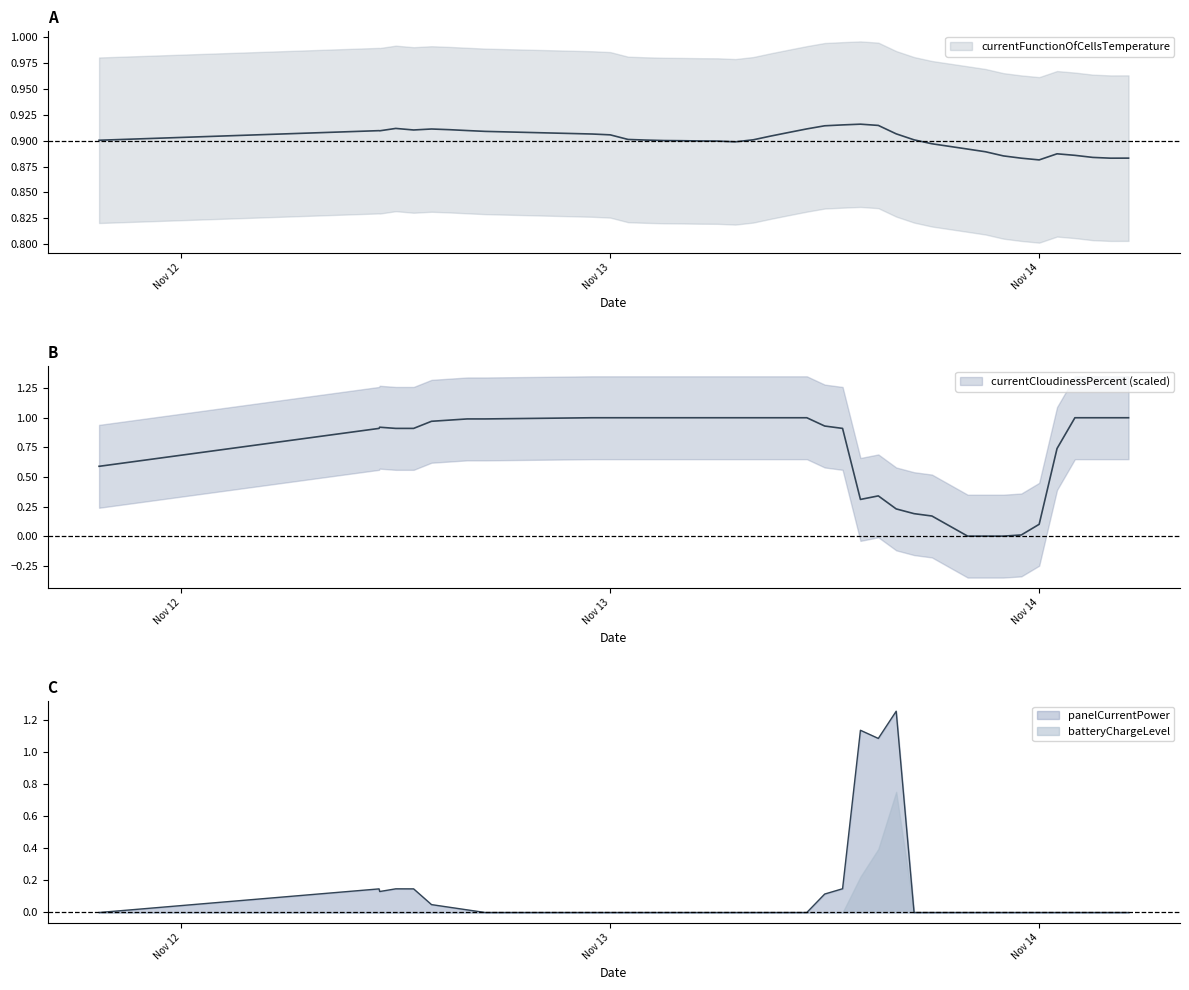

Is it true that panelCurrentPower equals 0.7 at 20?

False